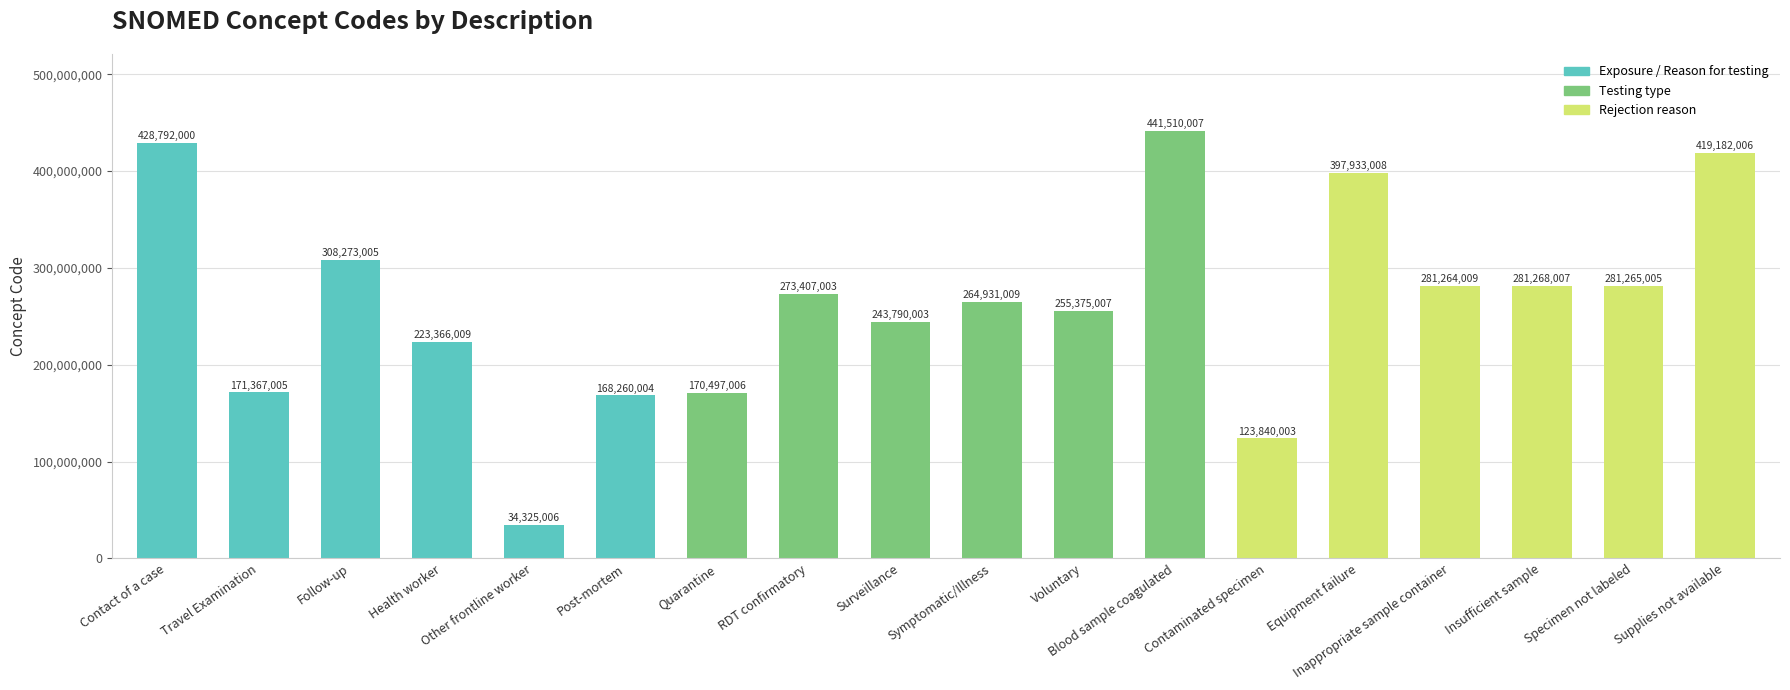

What is the average value?

264924728